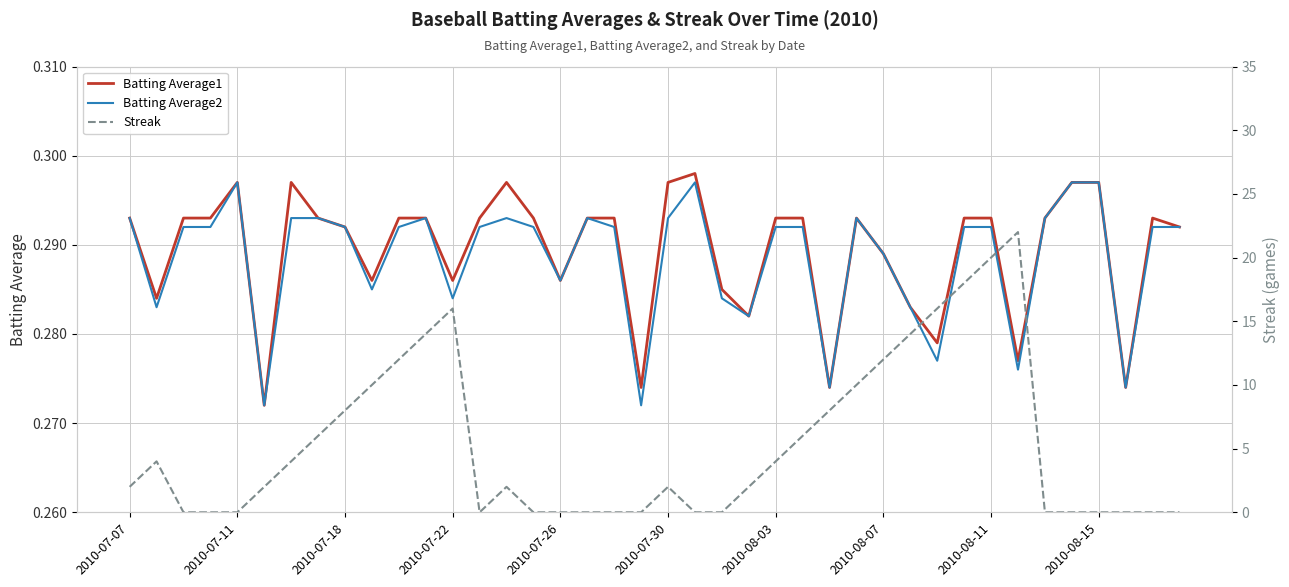

Count the number of categories in the chart.

40